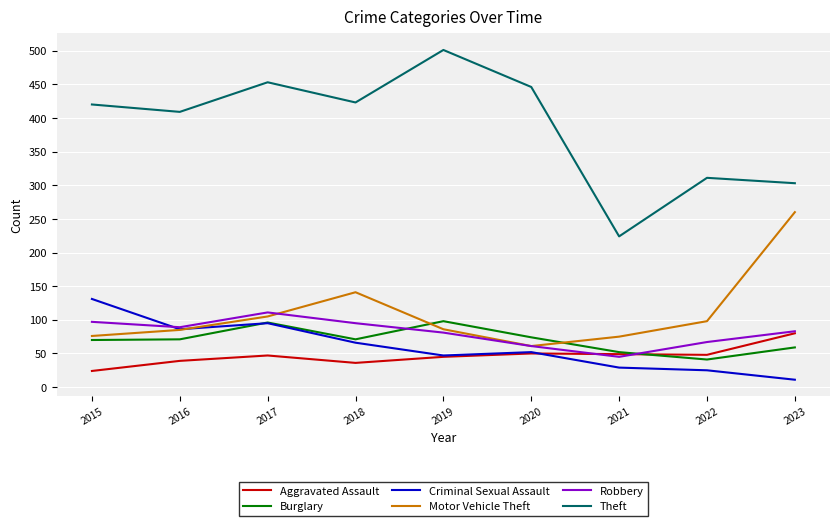

True or false: Theft and Burglary cross at least once.

False